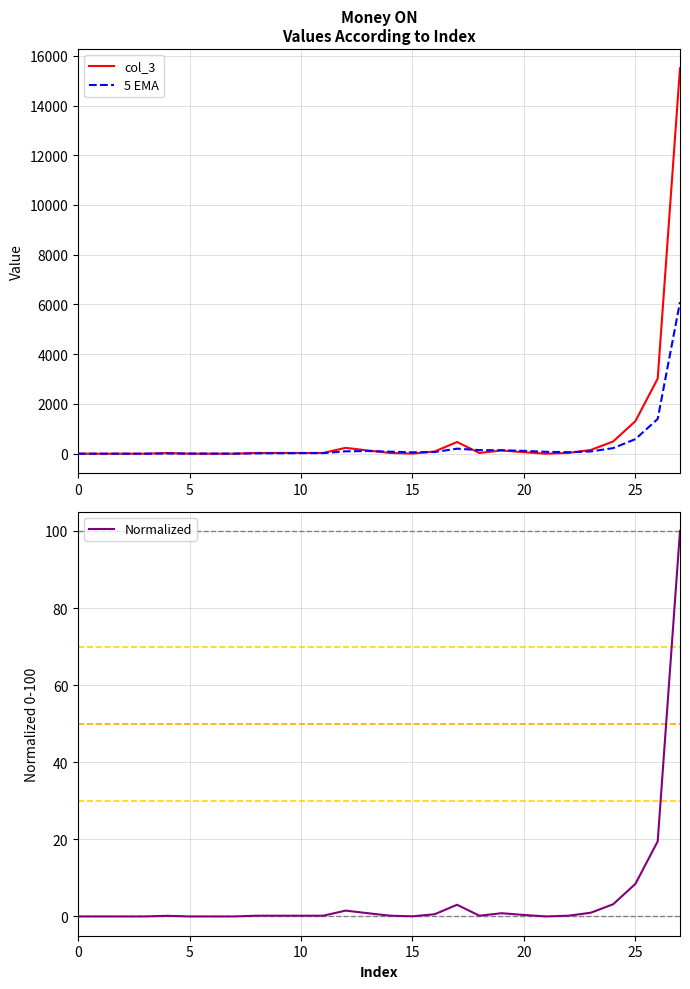

What is the difference between the highest and lowest values at 7?

2.5